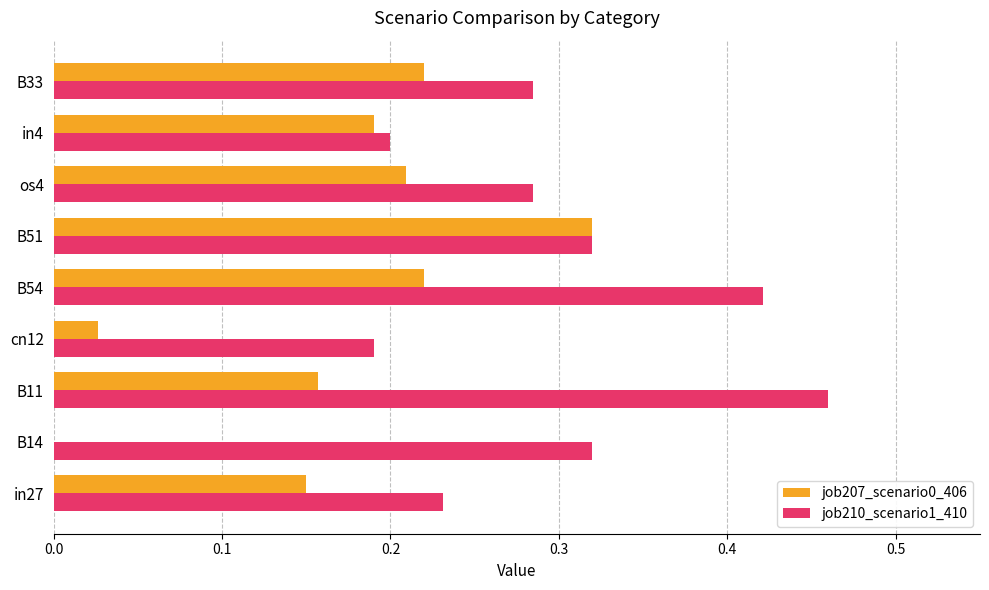

The value of job207_scenario0_406 at B54 is 0.1. True or false?

False